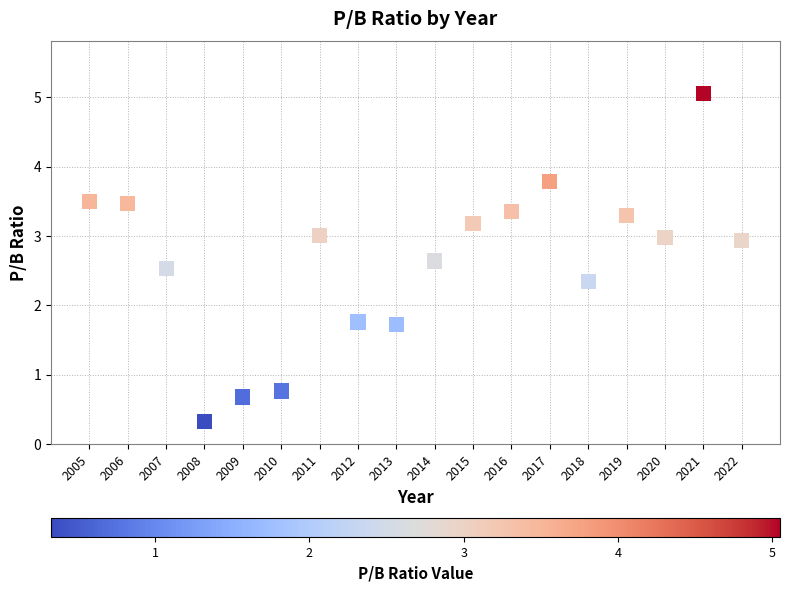

What is the range of X values (max minus min)?

17.0